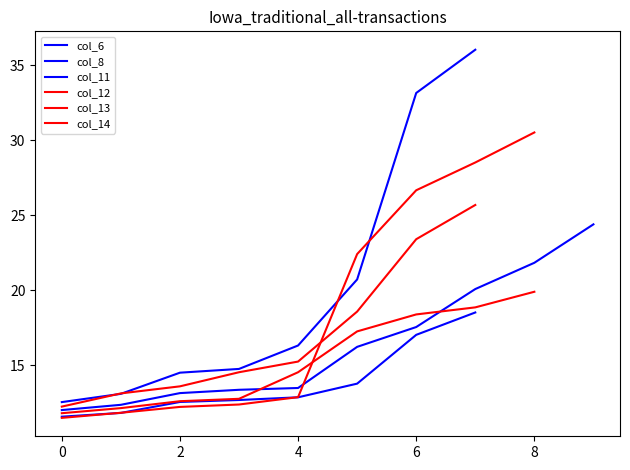

Which category has the highest value in the col_6 series?

7